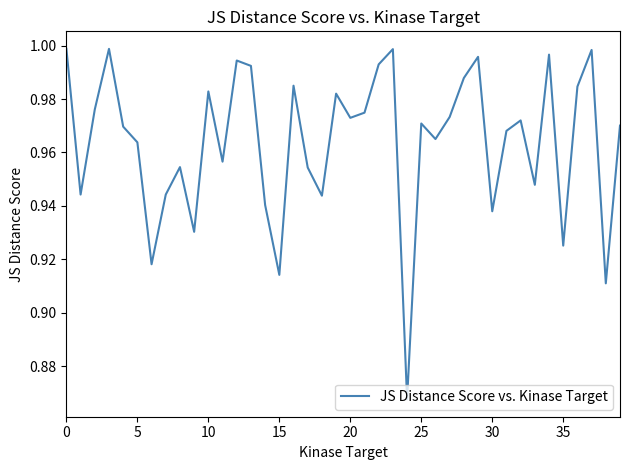

The chart shows a value of 1.5 at 20. True or false?

False